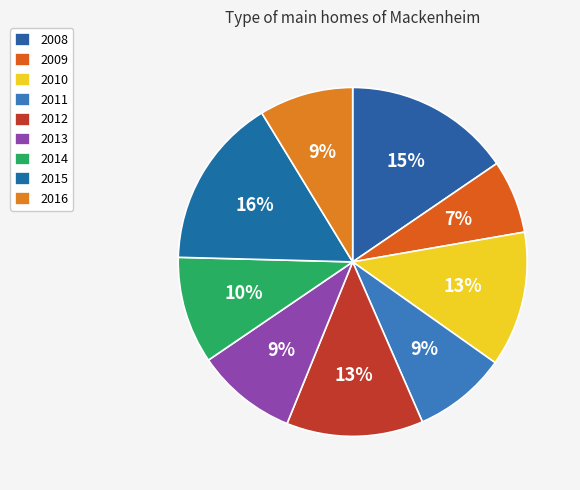

What portion of the pie excludes 2015?

84.1%